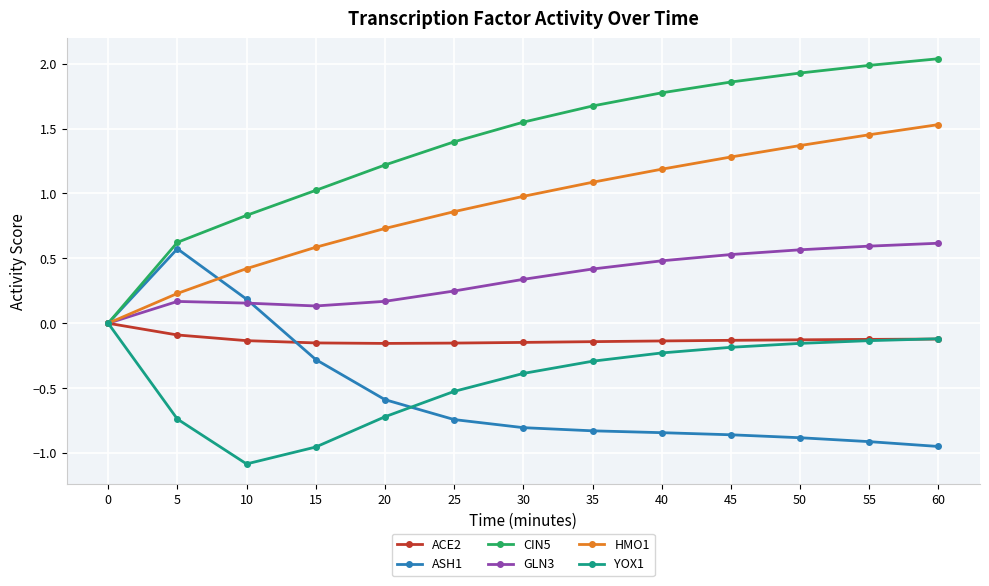

Which category has the highest value across all series?

60